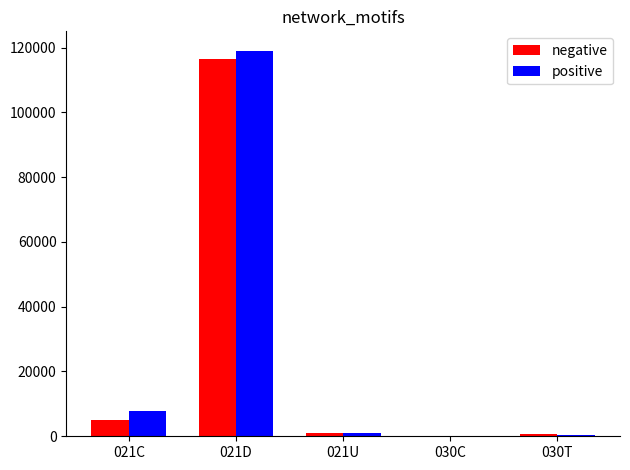

What is the sum of all positive values?

128251.5